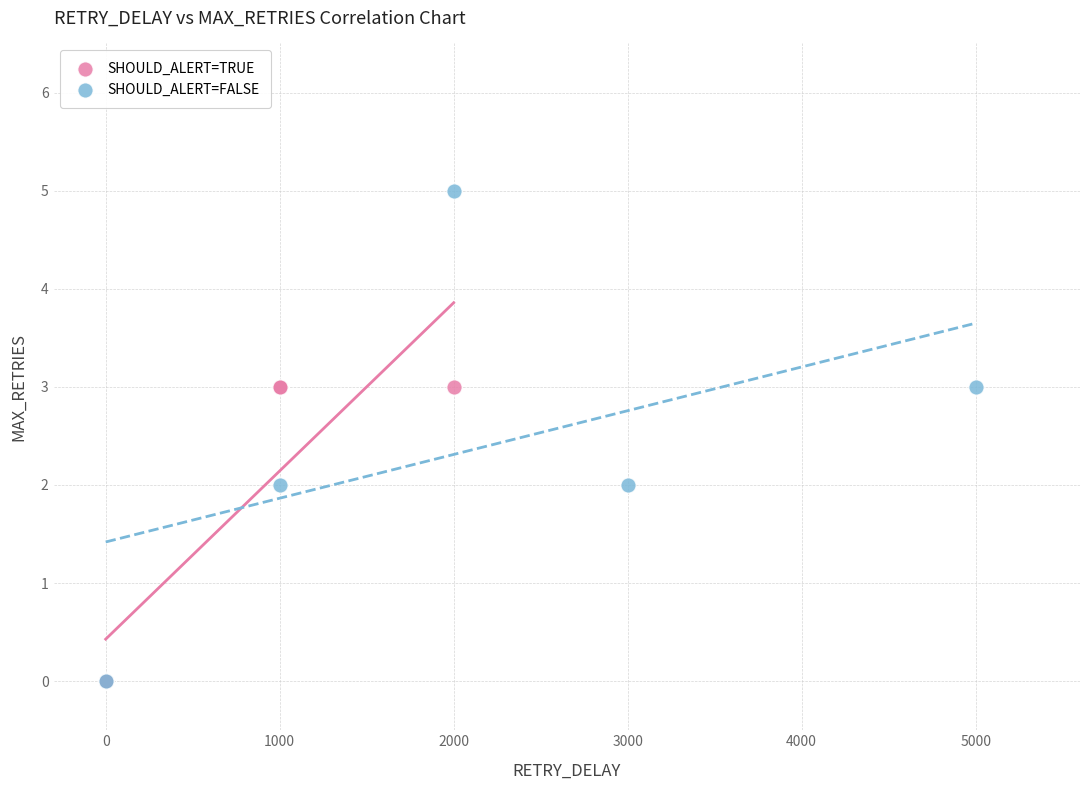

Which series has the largest Y range (max minus min)?

SHOULD_ALERT=FALSE